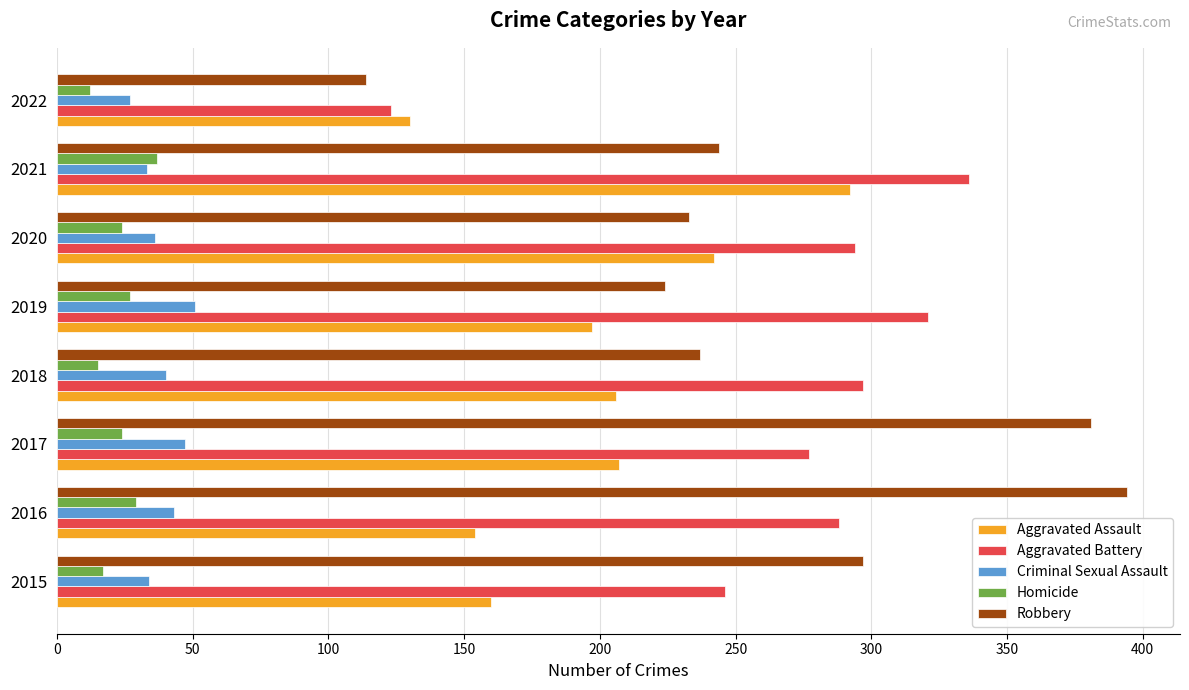

Count the number of categories in the chart.

8